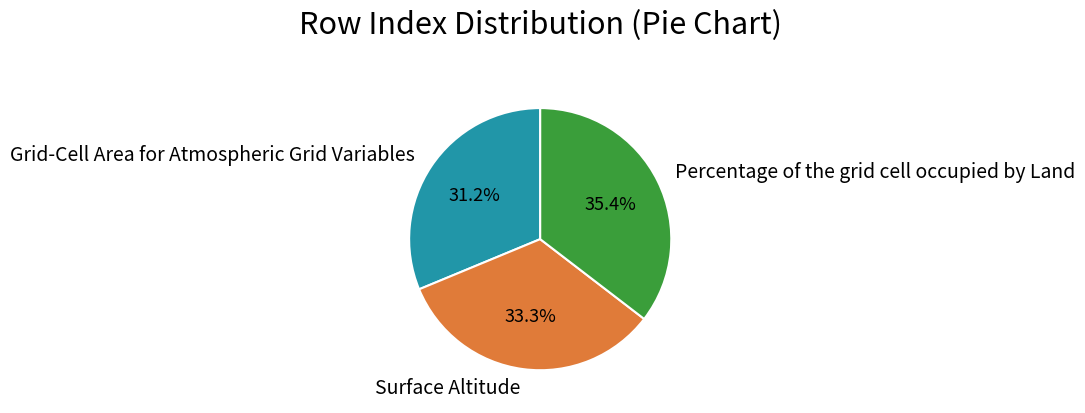

What is the ratio of the value at Grid-Cell Area for Atmospheric Grid Variables to the value at Surface Altitude?

0.9